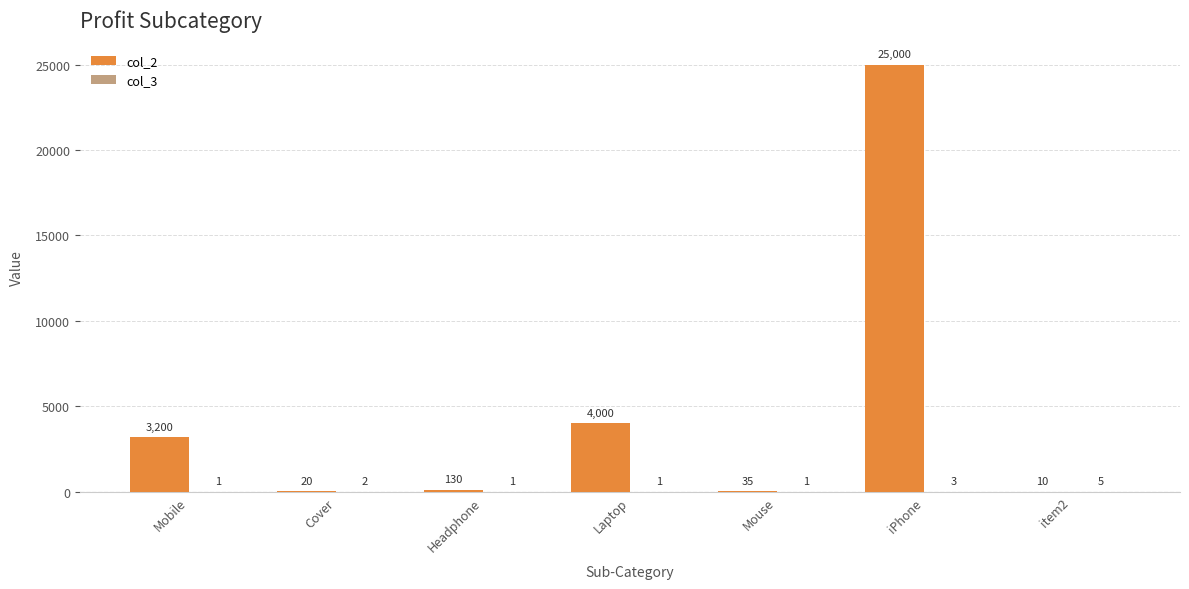

Between Laptop and iPhone, which series saw the biggest shift?

col_2